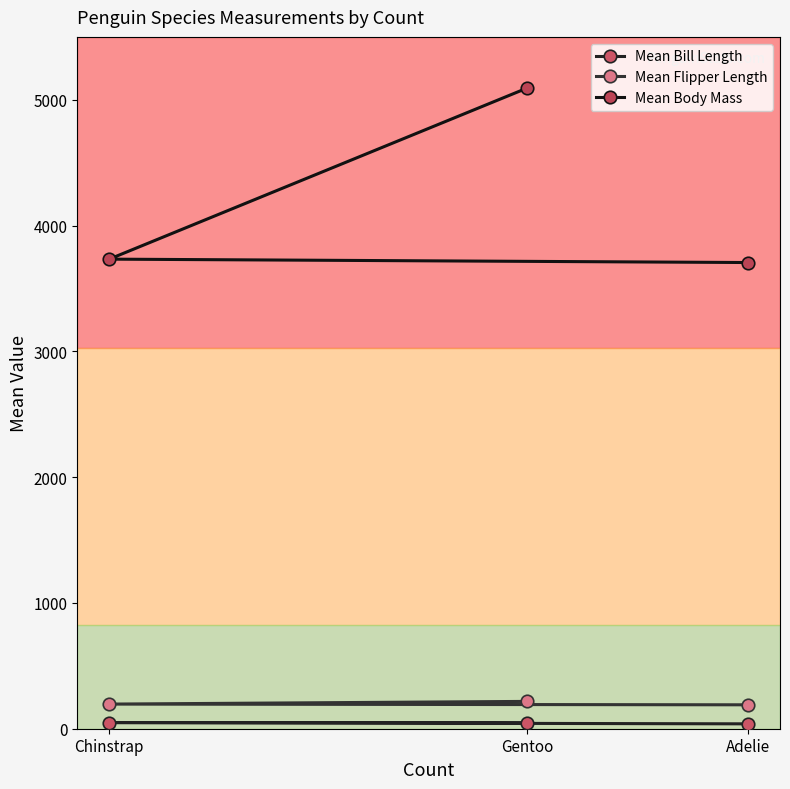

At which category does the chart reach its peak across all series?

Gentoo